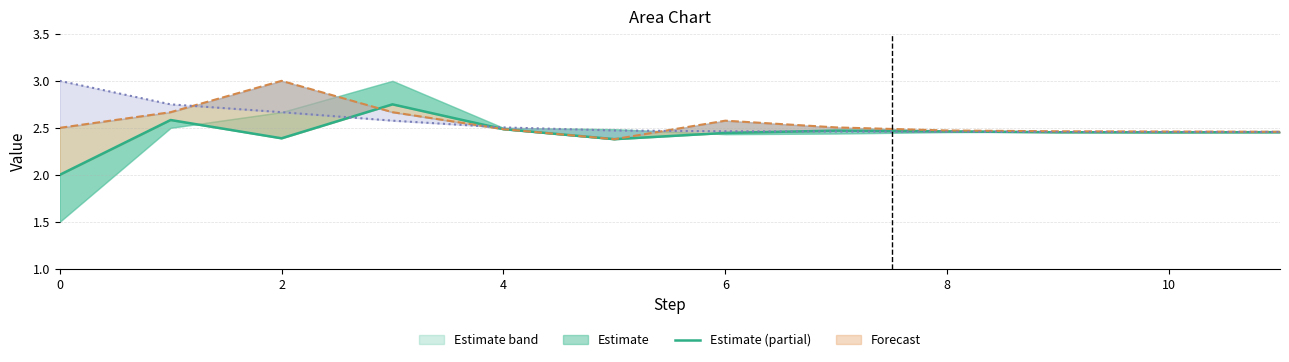

What is the change in value from 2 to 8?

-0.1